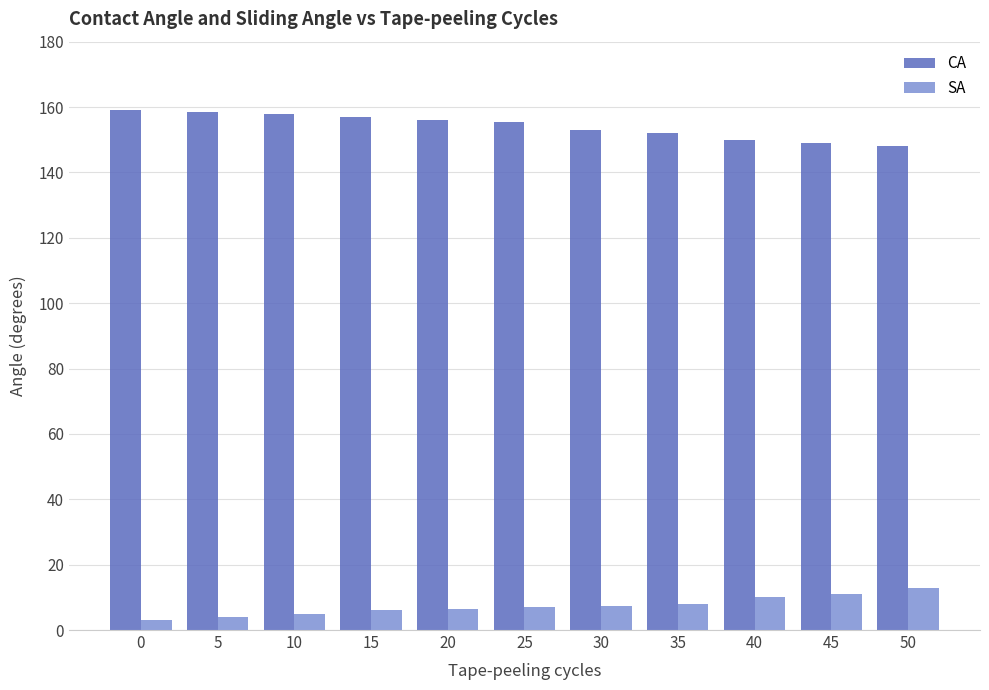

Count the number of categories in the chart.

11